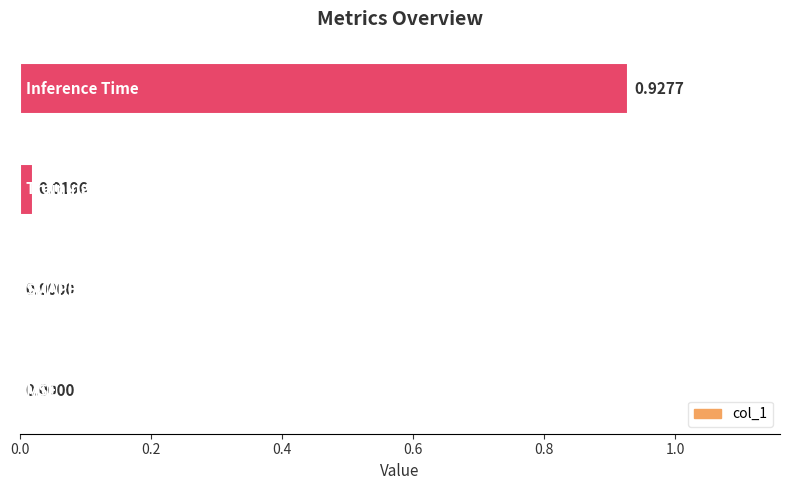

How many series are shown in this chart?

1